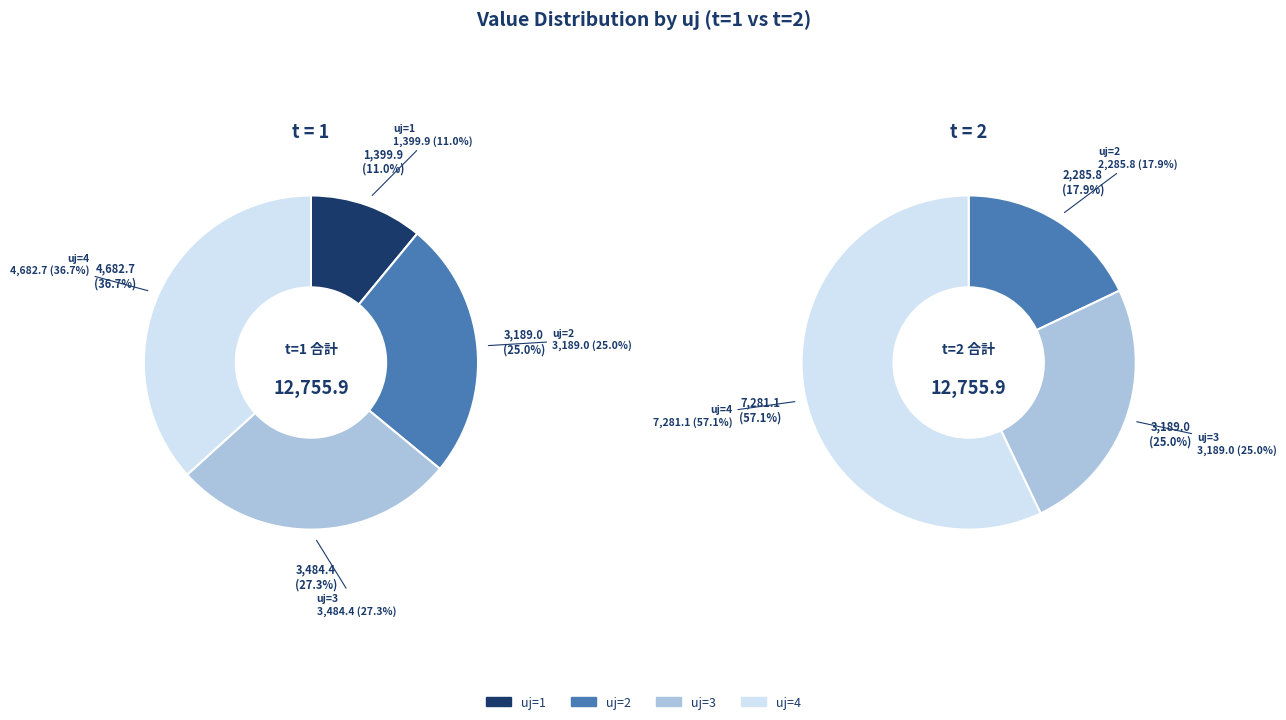

Does 2 account for over 50% of the chart?

No